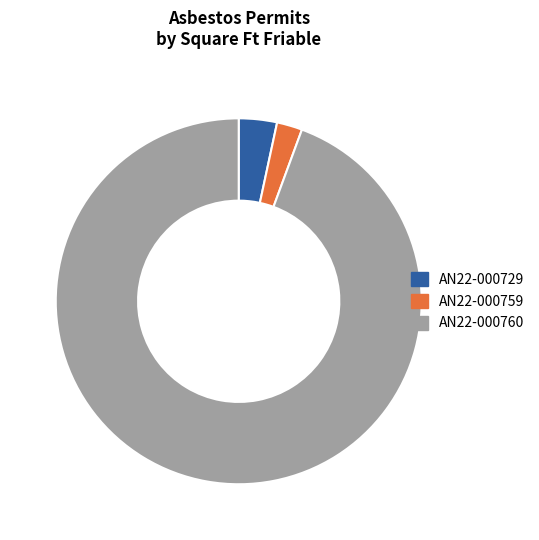

How many slices are in this pie chart?

3